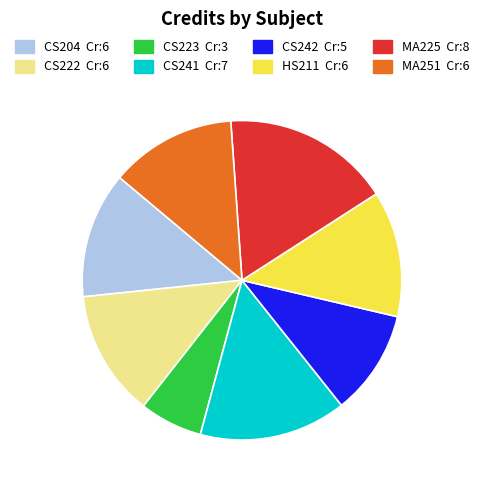

What is the smallest slice in the pie chart?

CS223